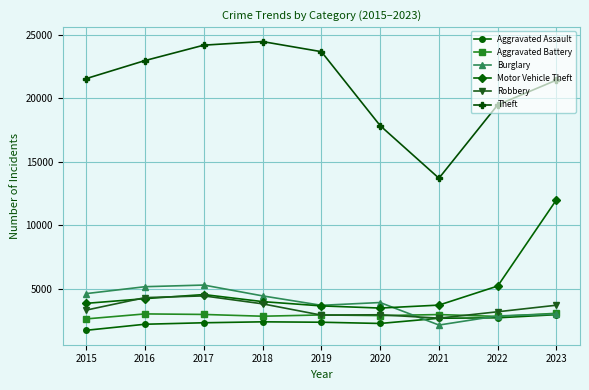

The Motor Vehicle Theft series shows 3979 at 2018. True or false?

True